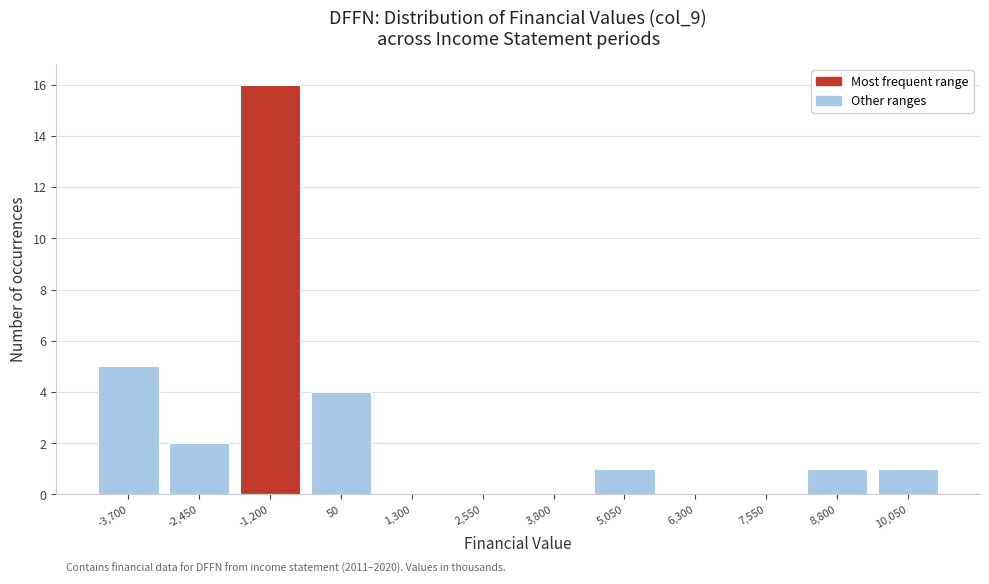

Reading left to right, list all the values displayed in this chart.

-3,700=5	-2,450=2	-1,200=16	50=4	1,300=0	2,550=0	3,800=0	5,050=1	6,300=0	7,550=0	8,800=1	10,050=1